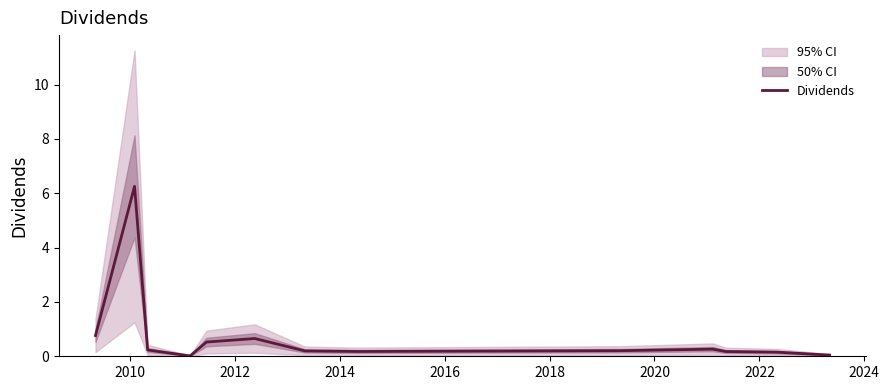

True or false: the data shows 0.3 at 2024.

False